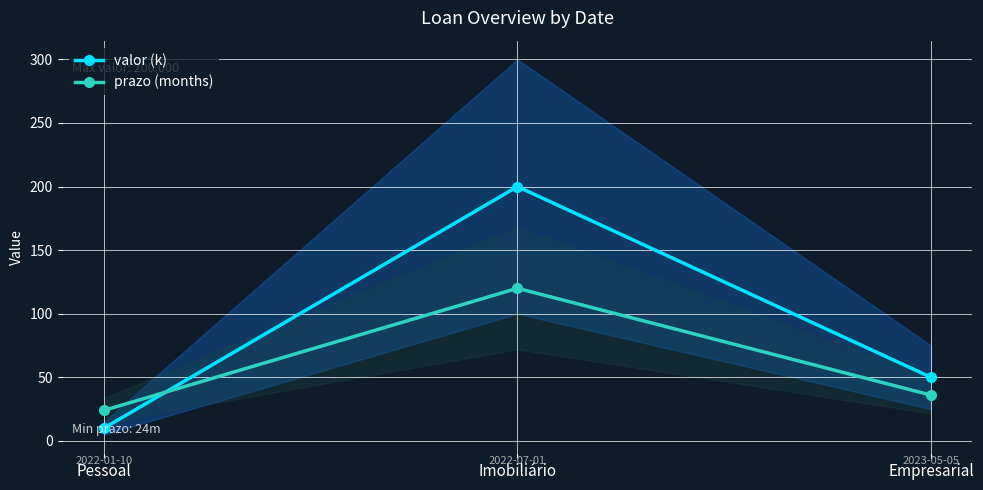

What is the average value of the prazo (months) series?

60